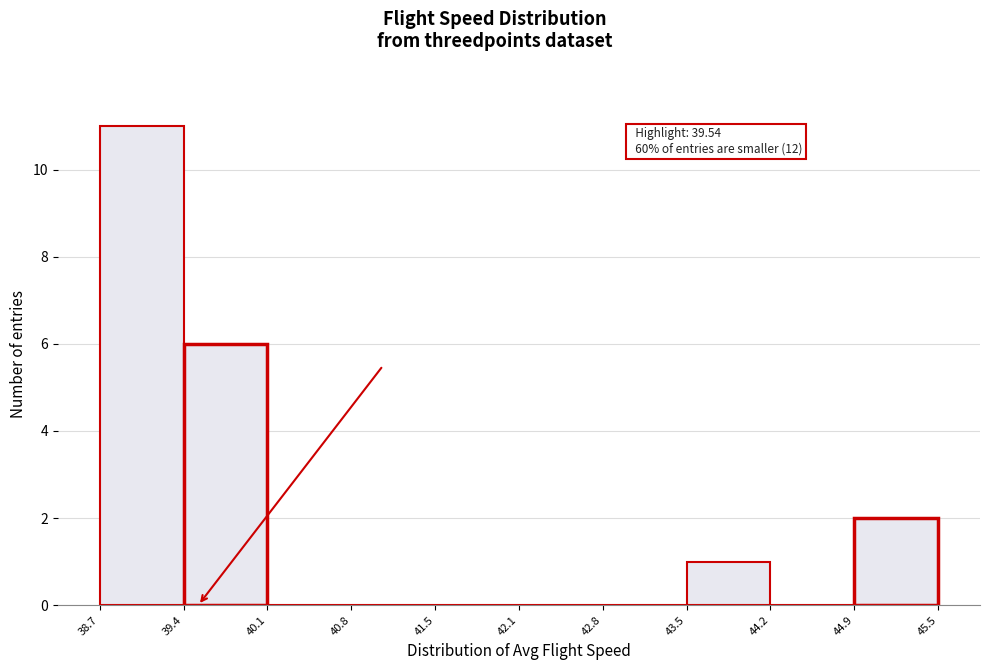

Which range on the x-axis has the tallest bar?

38.7 to 39.4